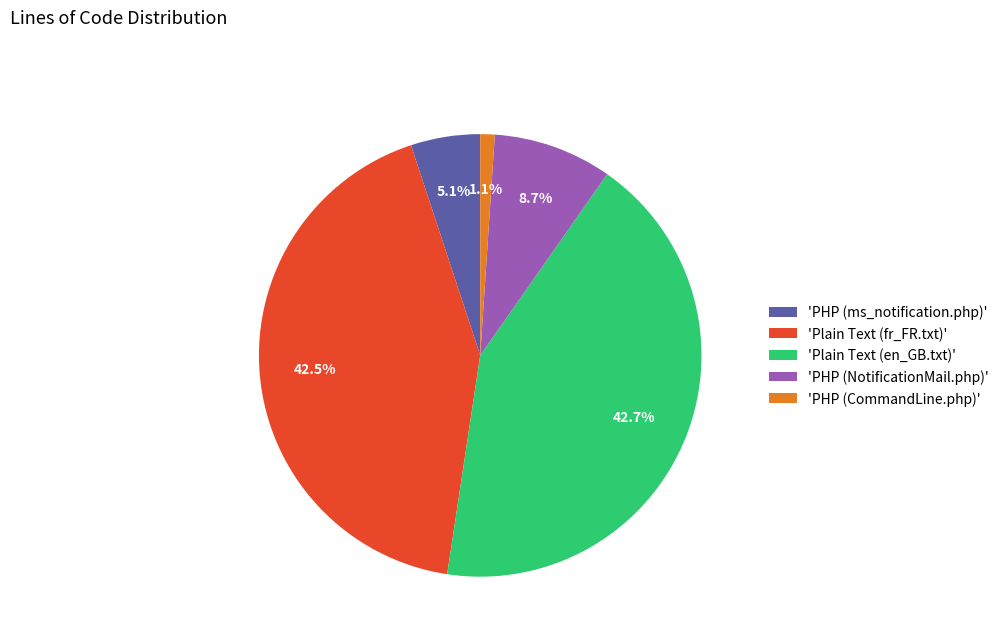

Which category has the smallest portion of the pie?

'PHP (CommandLine.php)'